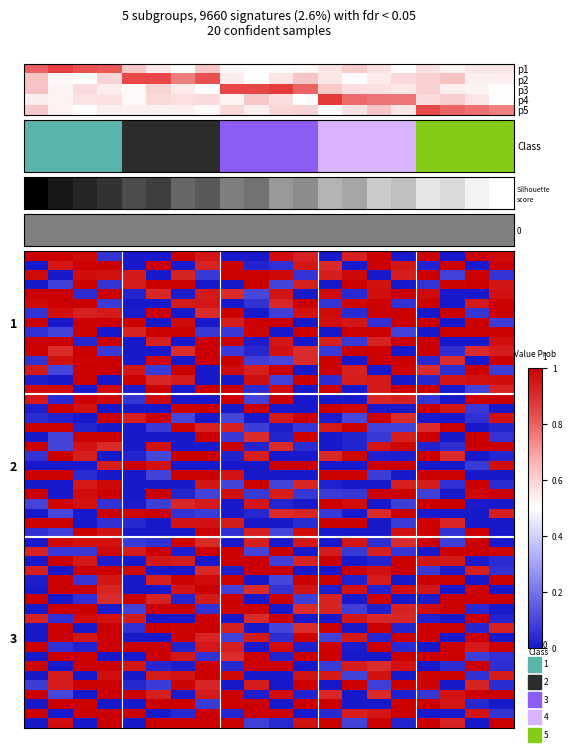

Between 19 and 11, which is larger?

19